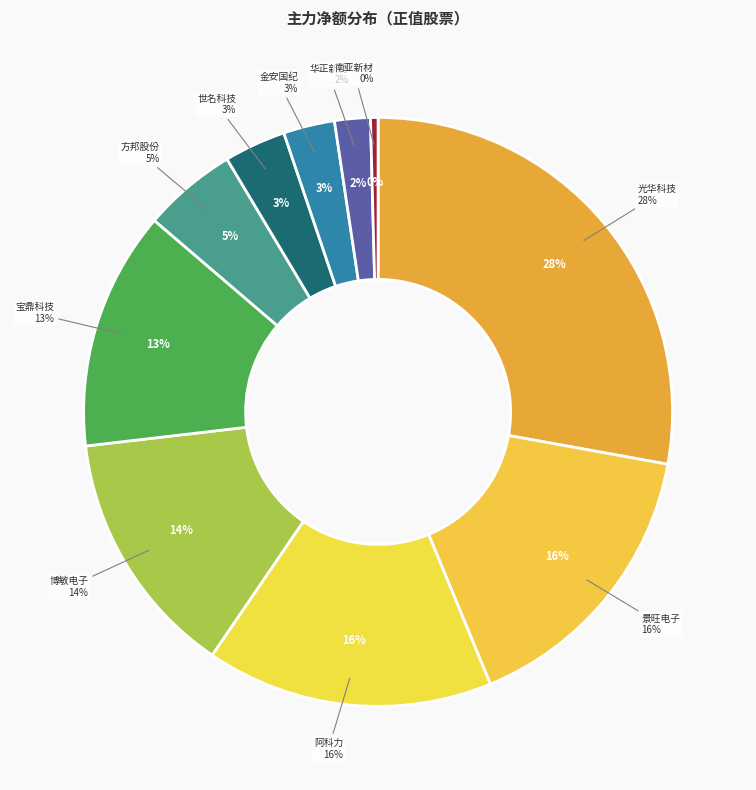

What is the largest slice in the pie chart?

光华科技